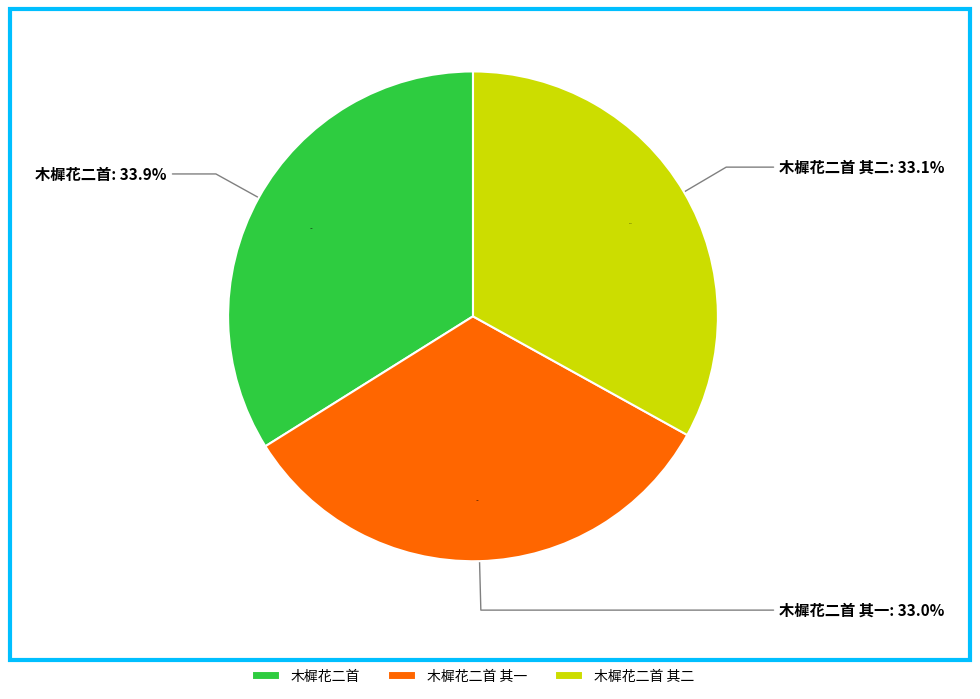

Which has a higher value, 木樨花二首 or 木樨花二首 其一?

木樨花二首